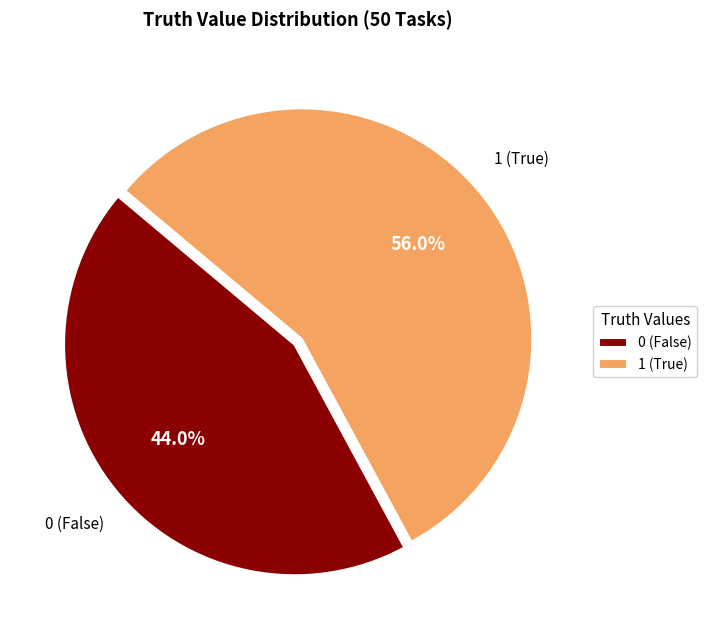

How many slices are in this pie chart?

2